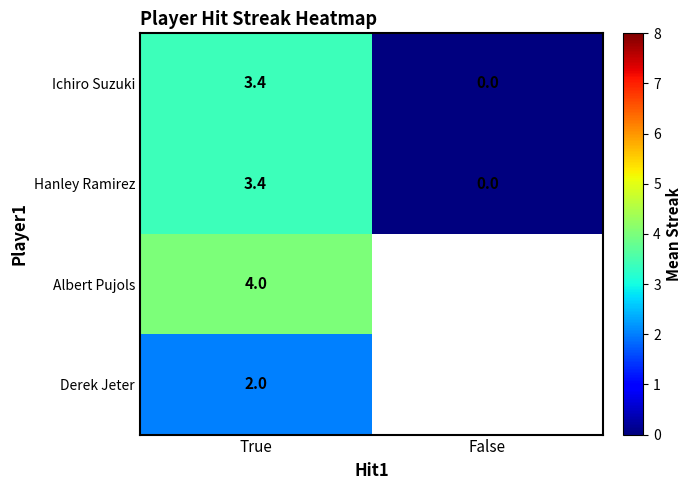

What is the spread (max minus min) of values at True?

2.0